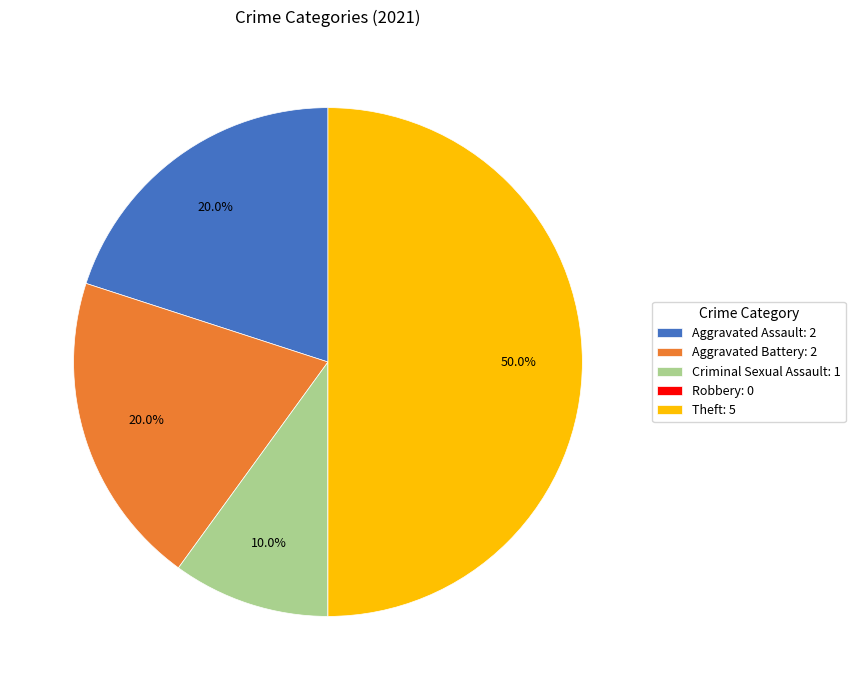

Combined, what portion of the pie is Aggravated Battery: 2 and Aggravated Assault: 2?

40.0%